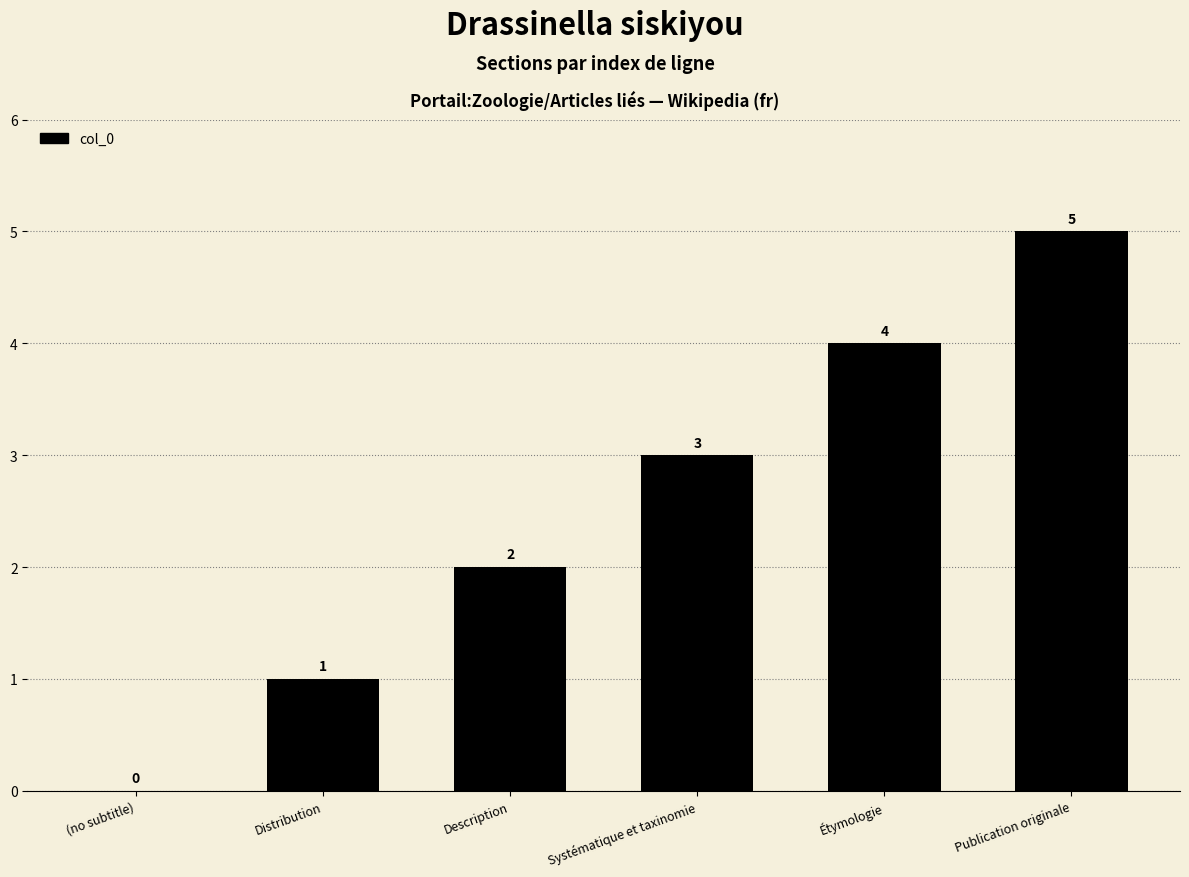

What value does the data have at Étymologie?

4